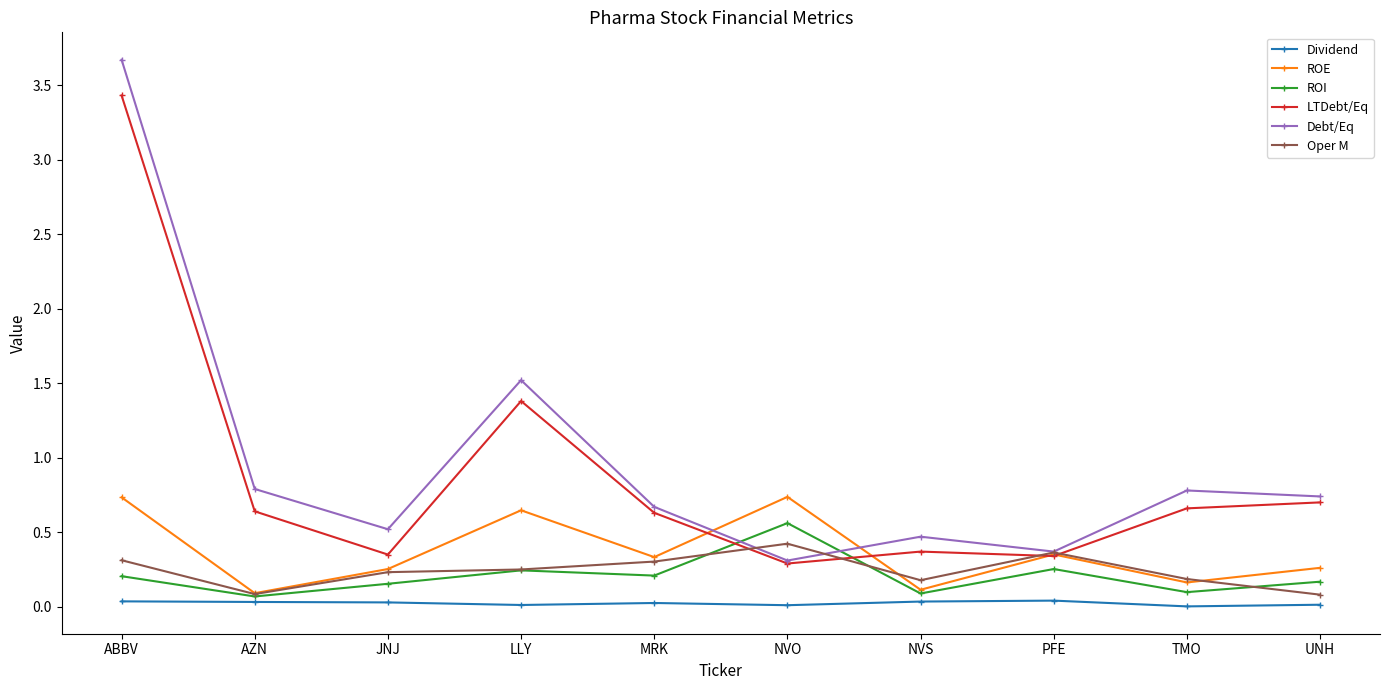

What is the sum of the LTDebt/Eq values at LLY and TMO?

2.0